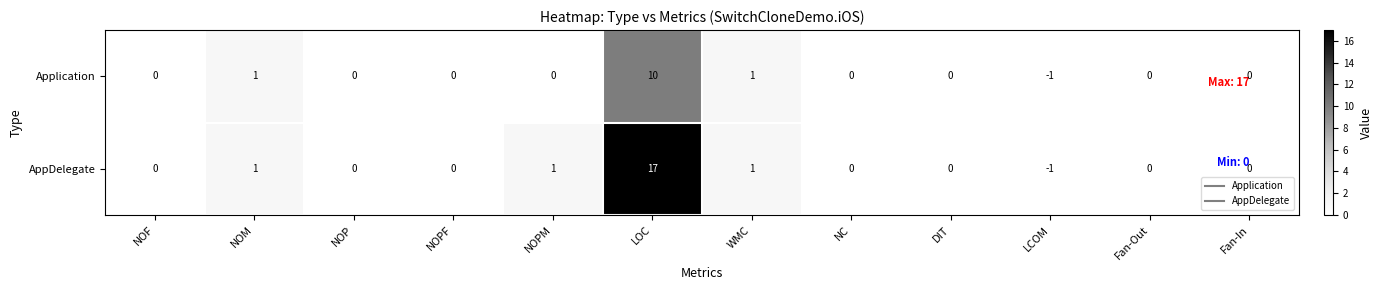

Reading right to left, list all the values displayed in this chart.

Application: 0	0	-1	0	0	1	10	0	0	0	1	0
AppDelegate: 0	0	-1	0	0	1	17	1	0	0	1	0